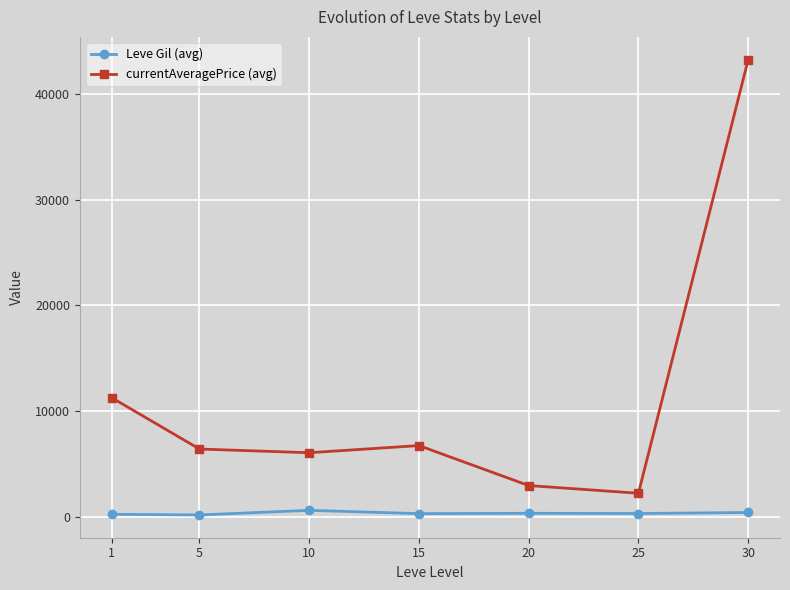

True or false: currentAveragePrice (avg) and Leve Gil (avg) cross at least once.

False